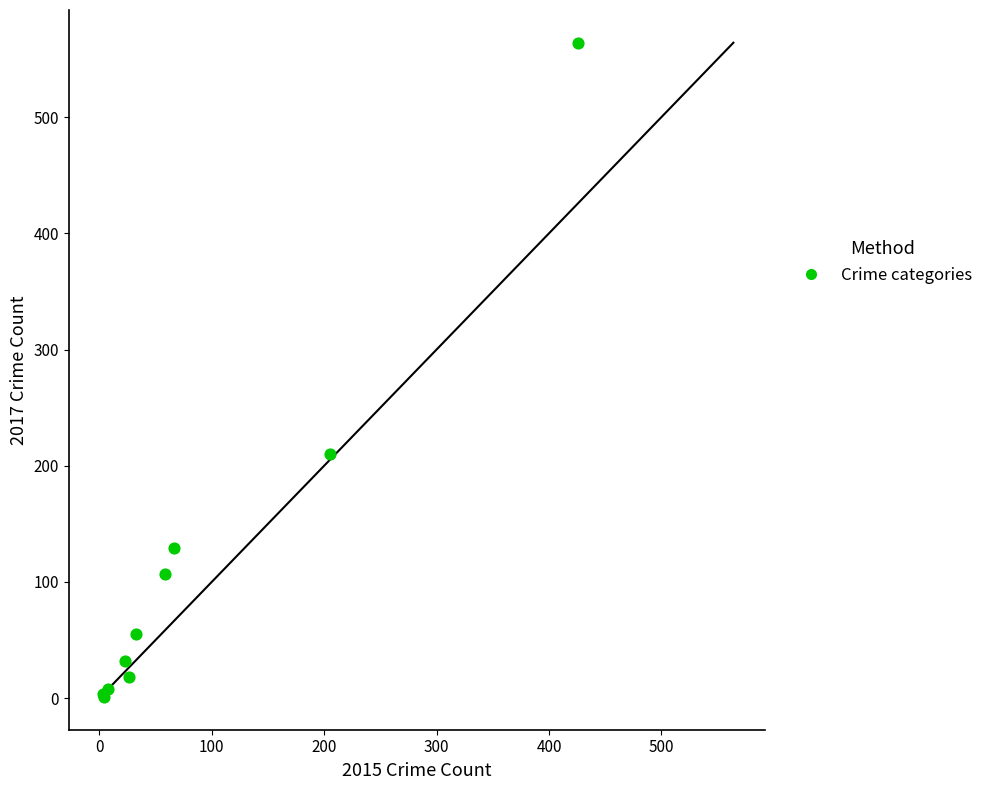

What Y value in the scatter plot is closest to 282?

210